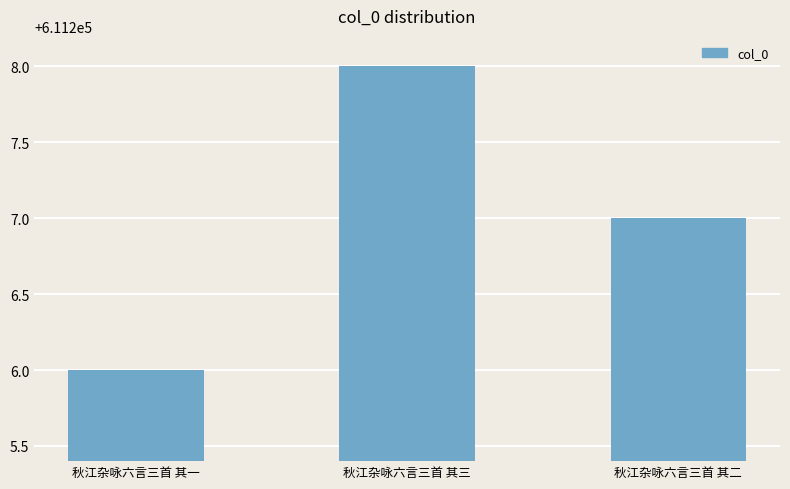

List the labels in order of value, largest first.

秋江杂咏六言三首 其三, 秋江杂咏六言三首 其二, 秋江杂咏六言三首 其一